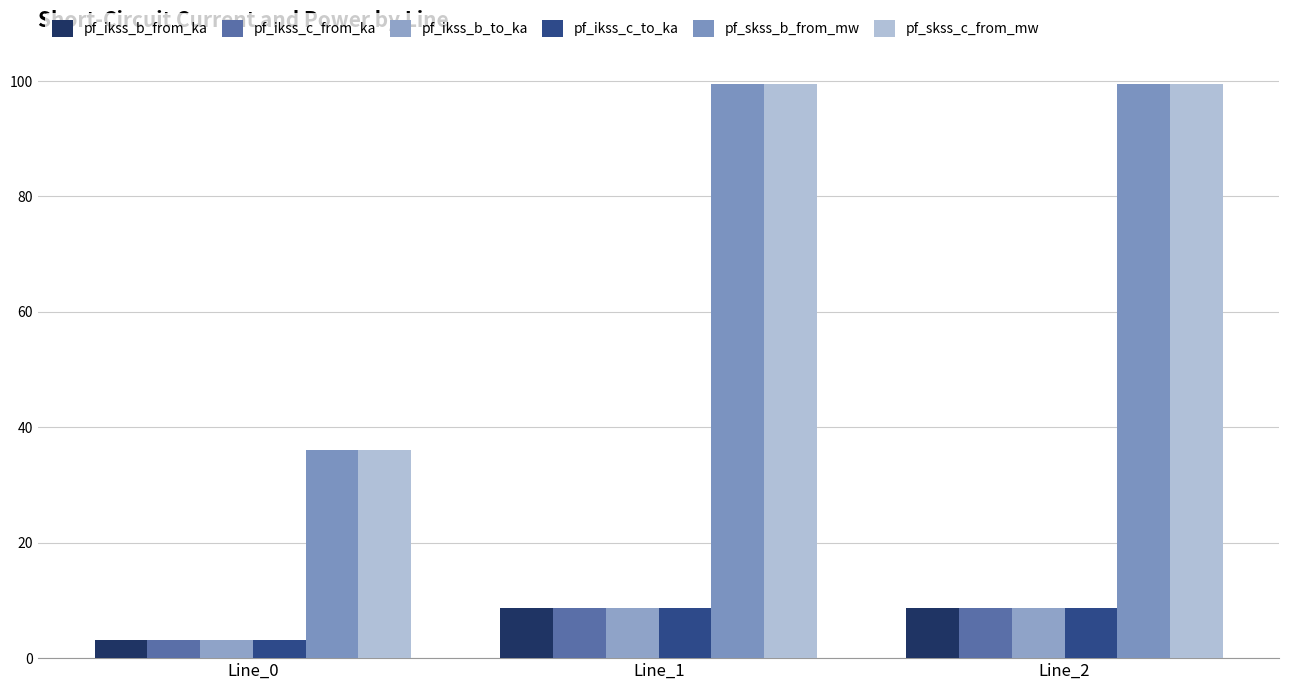

What are all the series names shown in the legend?

pf_ikss_b_from_ka, pf_ikss_c_from_ka, pf_ikss_b_to_ka, pf_ikss_c_to_ka, pf_skss_b_from_mw, pf_skss_c_from_mw